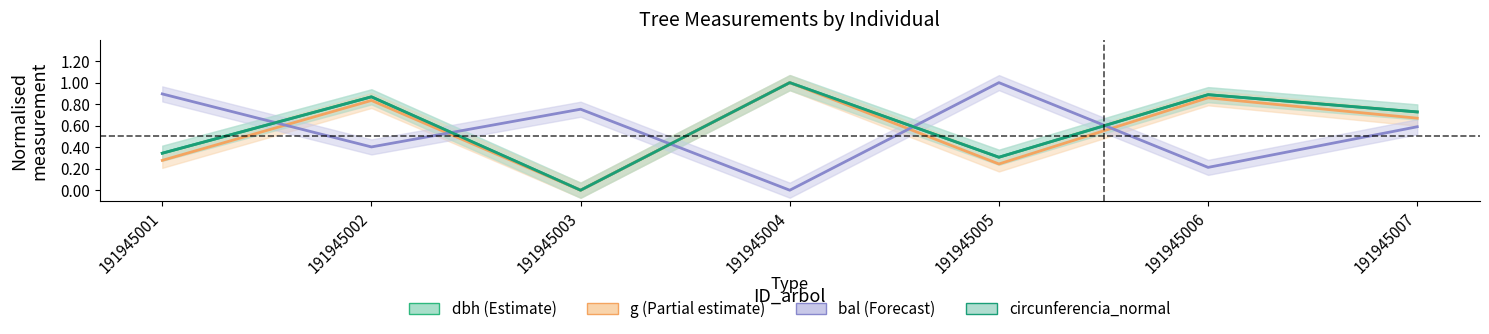

Reading right to left, what are all the values shown in this chart?

dbh: 191945007=0.7	191945006=0.9	191945005=0.3	191945004=1.0	191945003=0.0	191945002=0.9	191945001=0.3
g: 191945007=0.7	191945006=0.9	191945005=0.2	191945004=1.0	191945003=0.0	191945002=0.8	191945001=0.3
bal: 191945007=0.6	191945006=0.2	191945005=1.0	191945004=0.0	191945003=0.8	191945002=0.4	191945001=0.9
circunferencia_normal: 191945007=0.7	191945006=0.9	191945005=0.3	191945004=1.0	191945003=0.0	191945002=0.9	191945001=0.3